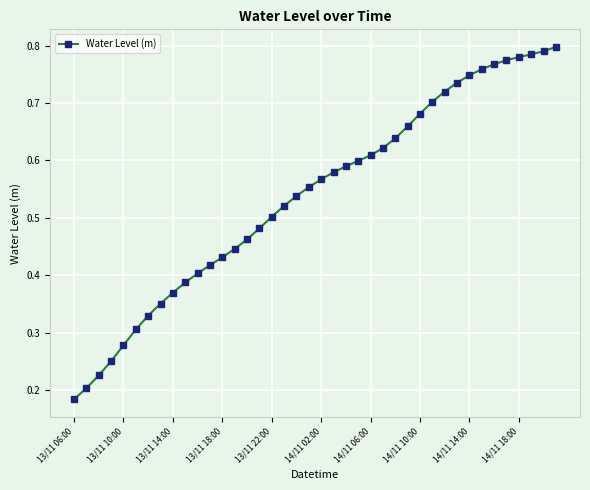

Count the number of data series in this chart.

1